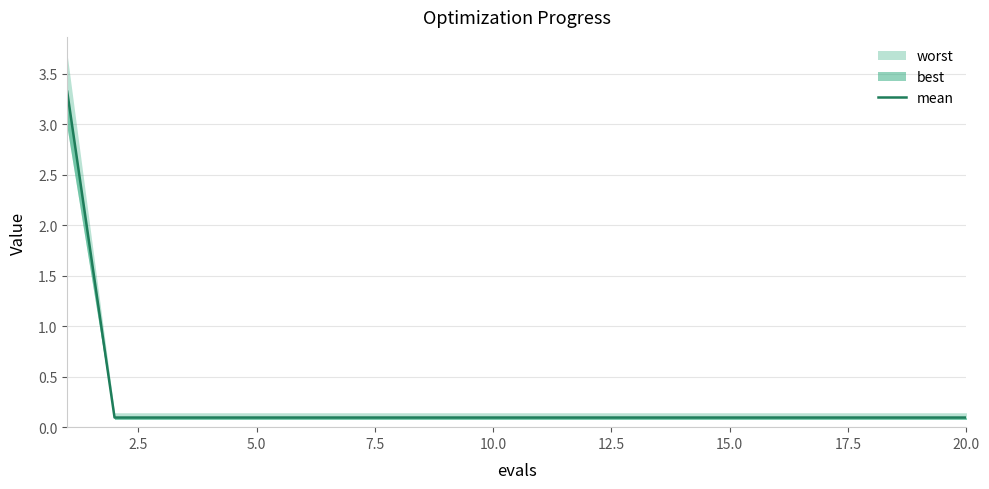

What is the average value?

0.3